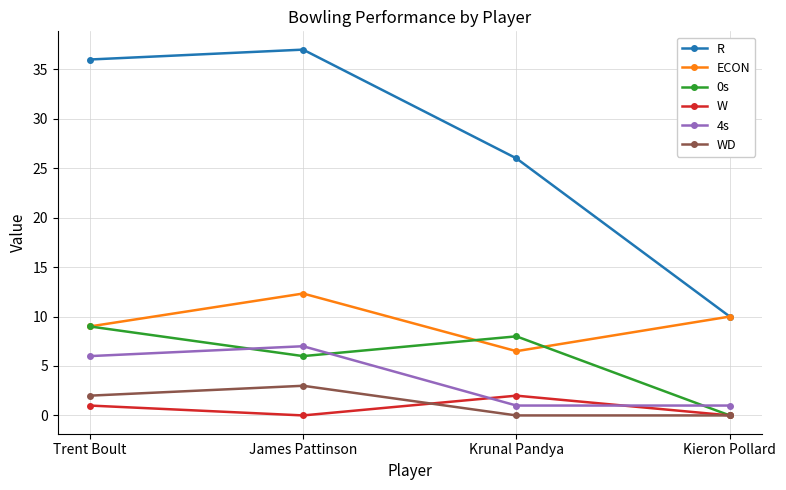

The value of WD at Kieron Pollard is 2.0. True or false?

False